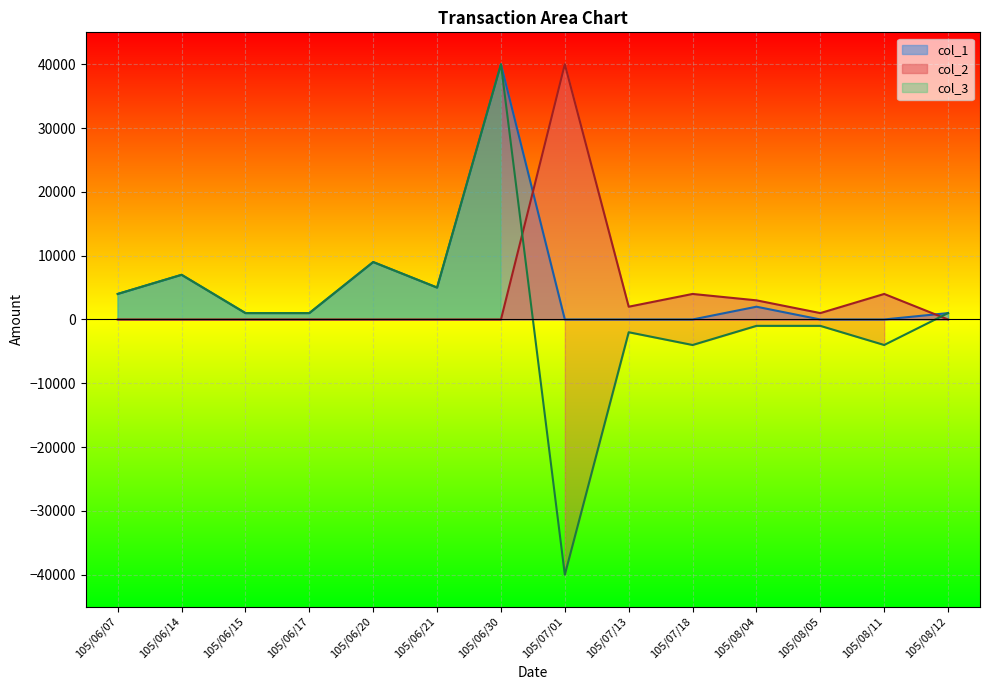

Where do col_1 and col_2 first cross each other?

105/06/30 and 105/07/01